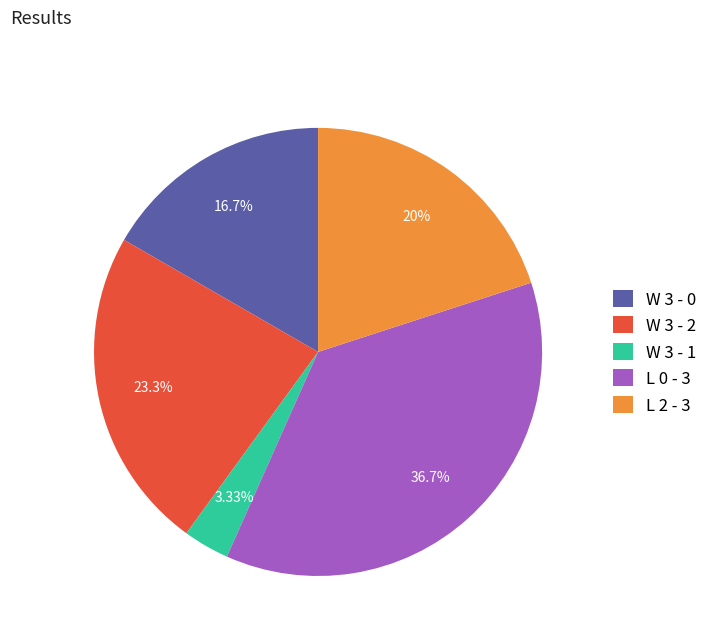

What portion of the pie excludes L 2 - 3?

80.0%